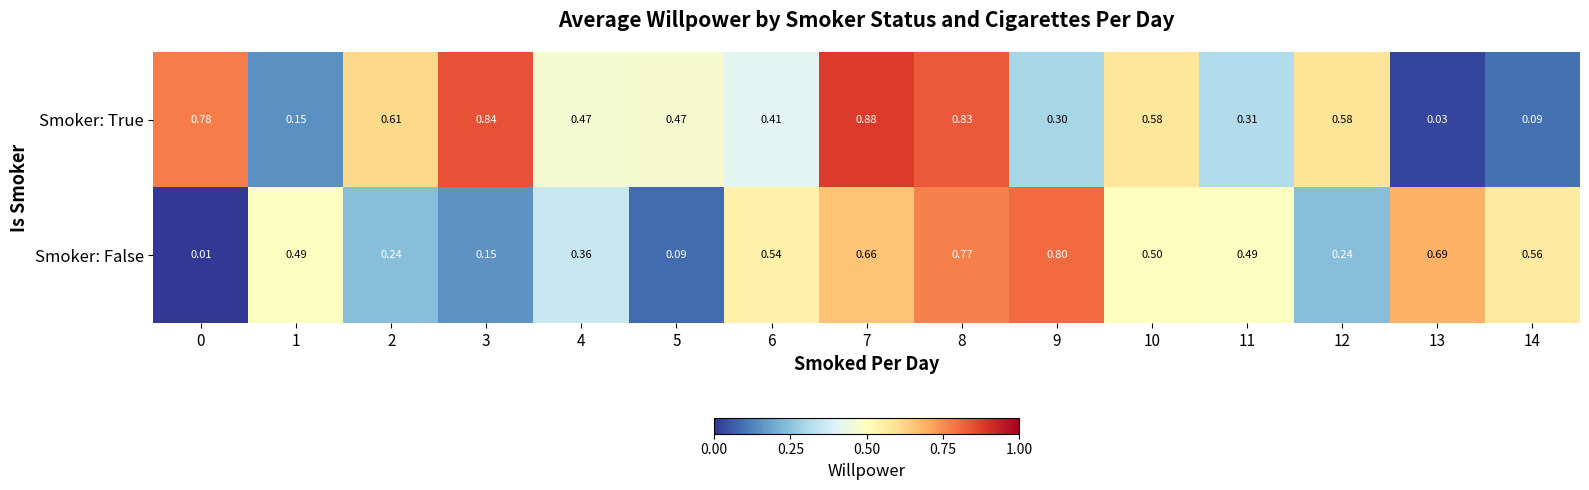

Is the value of Smoker: False at 0 greater than the value of Smoker: True at 1?

No